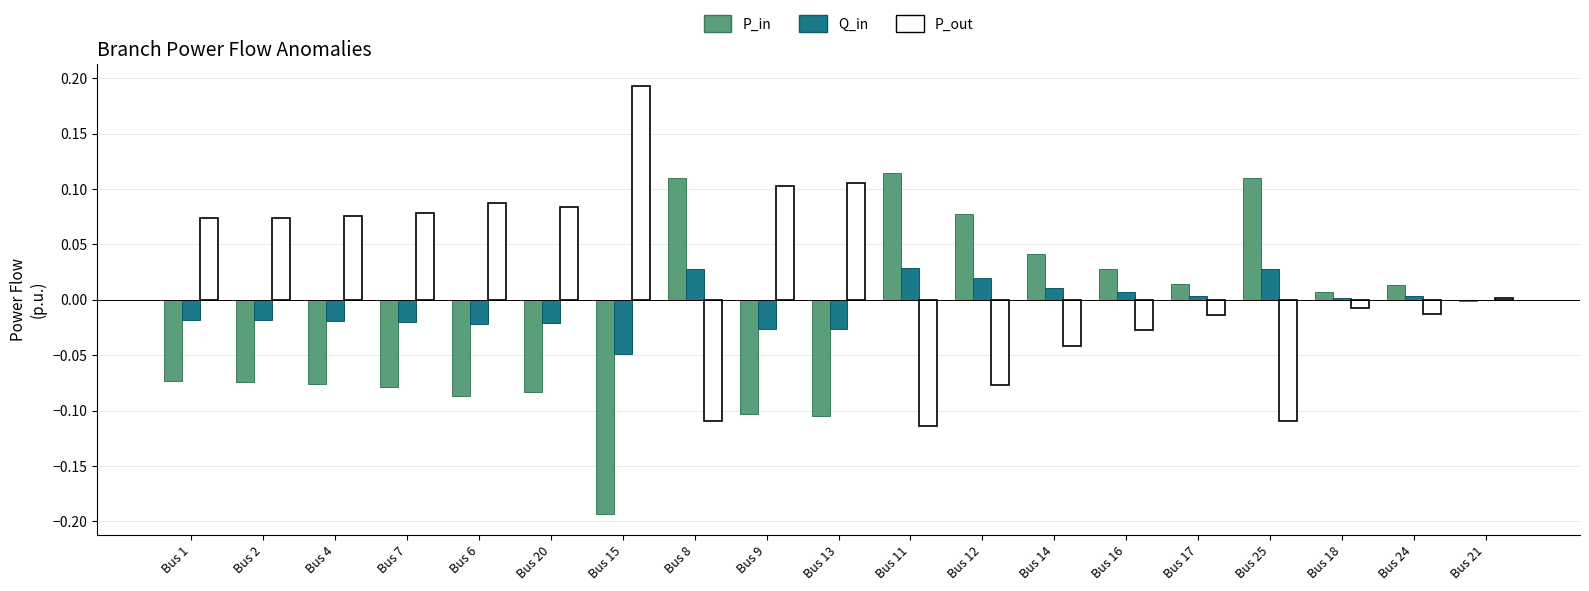

How many categories are shown in the chart?

19